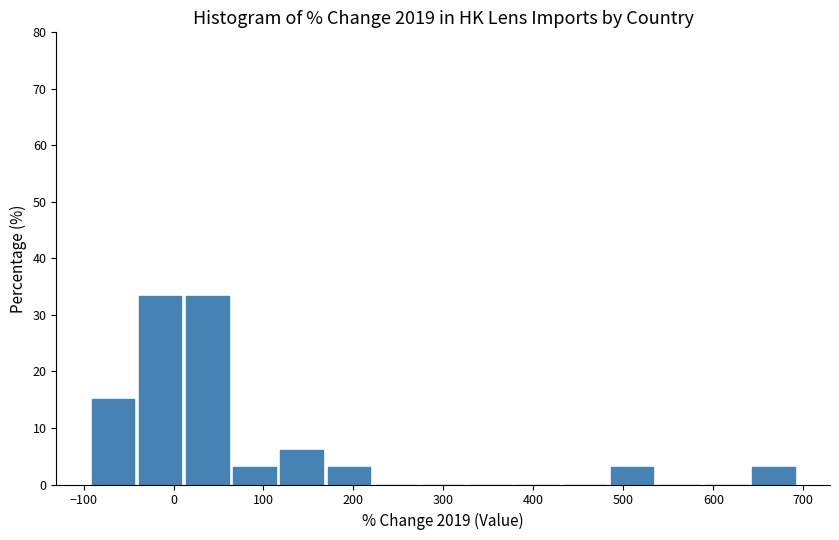

Reading left to right, transcribe this chart: for each bar, give the range it covers on the x-axis and its height. Neither the bar edges nor the heights are printed on the chart, so give them approximately, as read against the axes.

-90 to -40: 15
-40 to 10: 33
10 to 60: 33
60 to 120: 3
120 to 170: 6
170 to 220: 3
220 to 270: 0
270 to 330: 0
330 to 380: 0
380 to 430: 0
430 to 480: 0
480 to 540: 3
540 to 590: 0
590 to 640: 0
640 to 690: 3